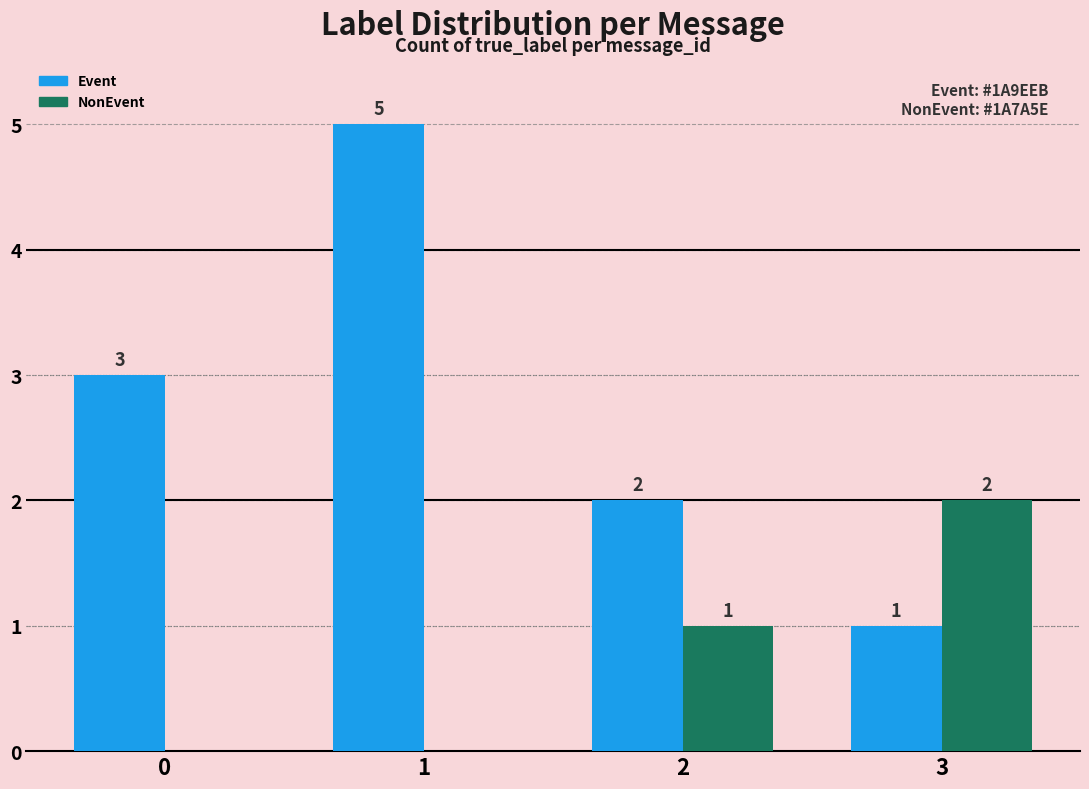

Is the value of NonEvent at 1 greater than the value of Event at 1?

No